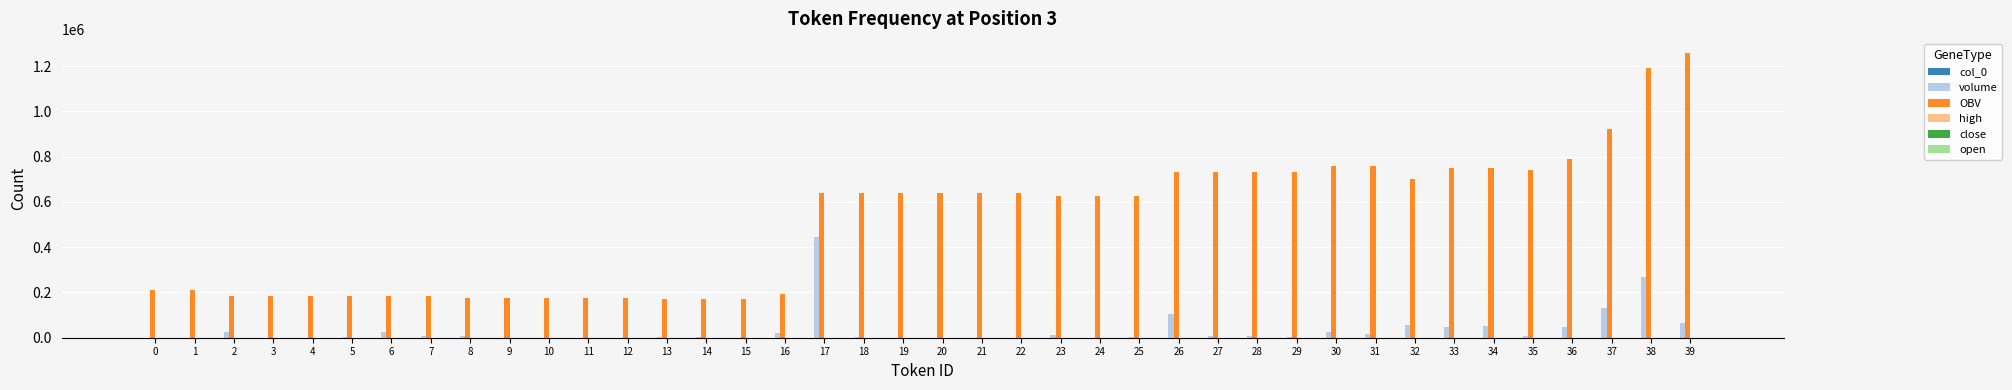

Which series has the largest total across all categories?

OBV